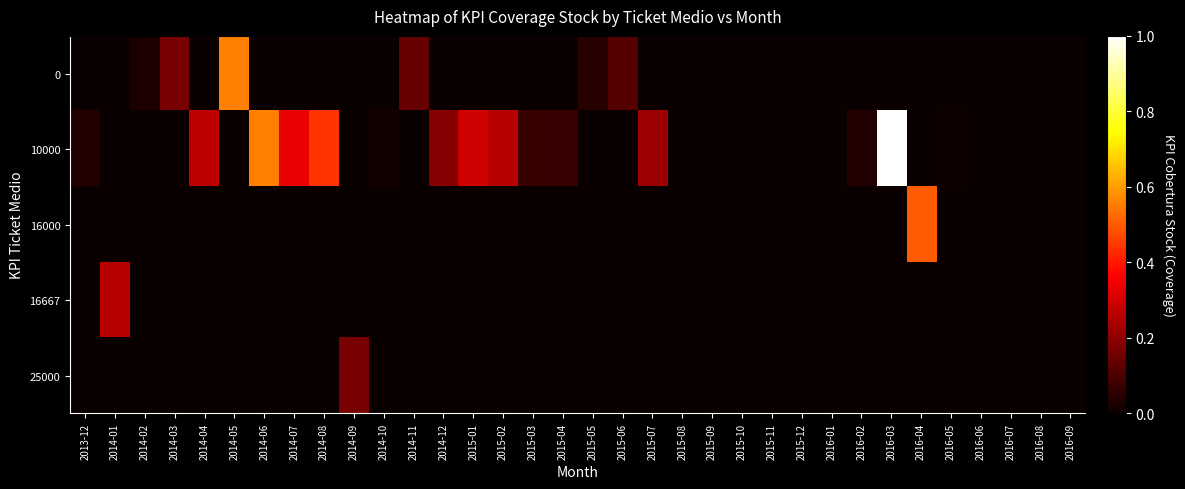

Reading right to left, list all the values displayed in this chart.

row_0: 0.0	0.0	0.0	0.0	0.0	0.0	0.0	0.0	0.0	0.0	0.0	0.0	0.0	0.0	0.0	0.1	0.0	0.0	0.0	0.0	0.0	0.0	0.1	0.0	0.0	0.0	0.0	0.0	0.6	0.0	0.2	0.0	0.0	0.0
row_1: 0.0	0.0	0.0	0.0	0.0	0.0	1.0	0.0	0.0	0.0	0.0	0.0	0.0	0.0	0.2	0.0	0.0	0.1	0.1	0.3	0.3	0.2	0.0	0.0	0.0	0.4	0.3	0.6	0.0	0.3	0.0	0.0	0.0	0.0
row_2: 0.0	0.0	0.0	0.0	0.0	0.5	0.0	0.0	0.0	0.0	0.0	0.0	0.0	0.0	0.0	0.0	0.0	0.0	0.0	0.0	0.0	0.0	0.0	0.0	0.0	0.0	0.0	0.0	0.0	0.0	0.0	0.0	0.0	0.0
row_3: 0.0	0.0	0.0	0.0	0.0	0.0	0.0	0.0	0.0	0.0	0.0	0.0	0.0	0.0	0.0	0.0	0.0	0.0	0.0	0.0	0.0	0.0	0.0	0.0	0.0	0.0	0.0	0.0	0.0	0.0	0.0	0.0	0.3	0.0
row_4: 0.0	0.0	0.0	0.0	0.0	0.0	0.0	0.0	0.0	0.0	0.0	0.0	0.0	0.0	0.0	0.0	0.0	0.0	0.0	0.0	0.0	0.0	0.0	0.0	0.2	0.0	0.0	0.0	0.0	0.0	0.0	0.0	0.0	0.0